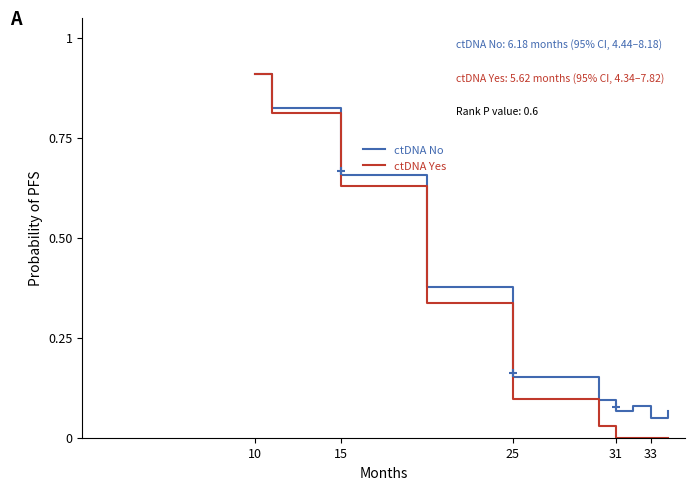

What is the highest value of the ctDNA No series?

0.9